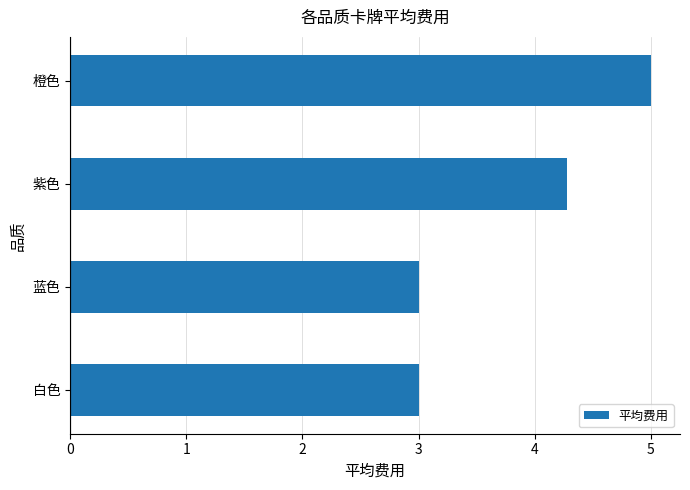

What is the minimum value shown in the chart?

3.0